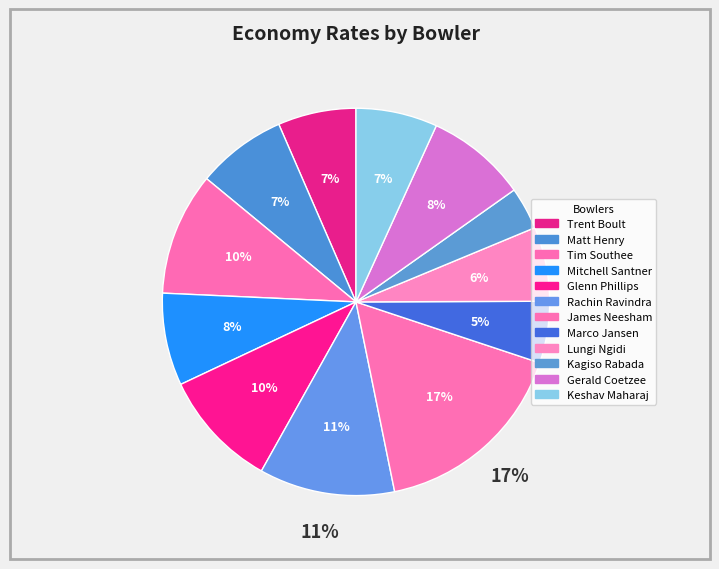

Approximately how many times larger is the value at Kagiso Rabada compared to Rachin Ravindra?

0.3